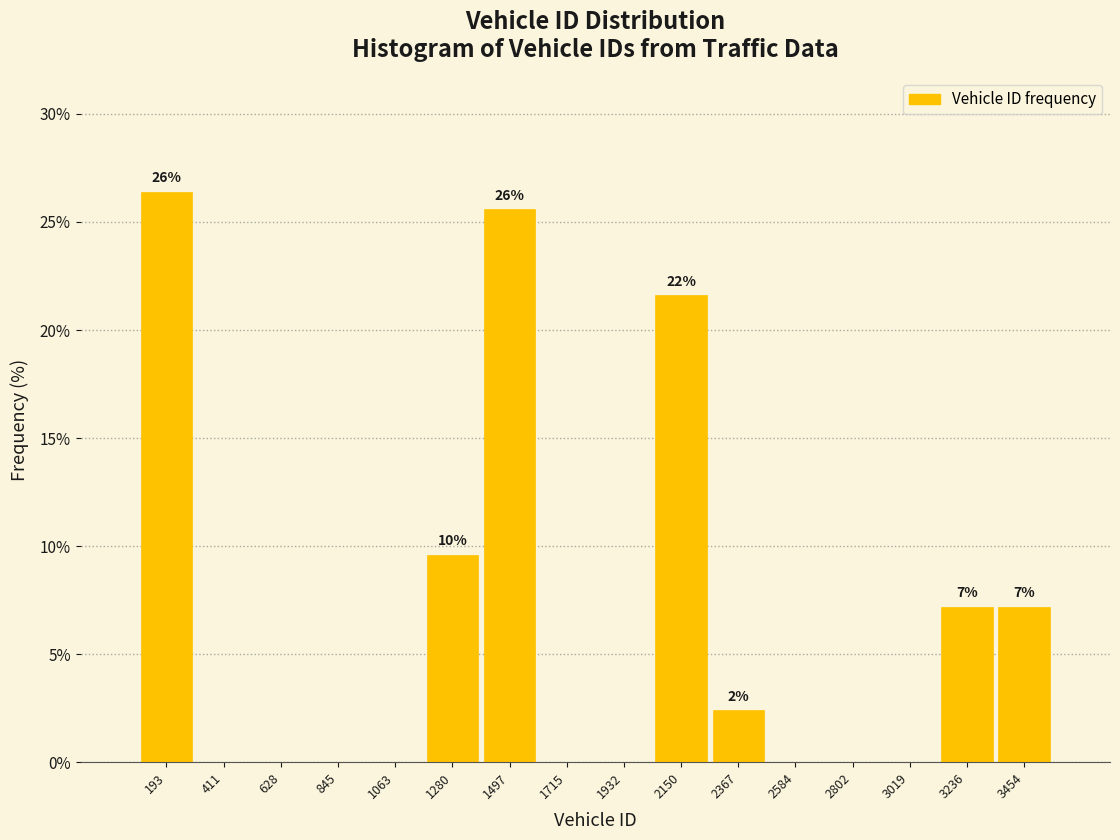

Which range on the x-axis has the tallest bar?

100 to 300